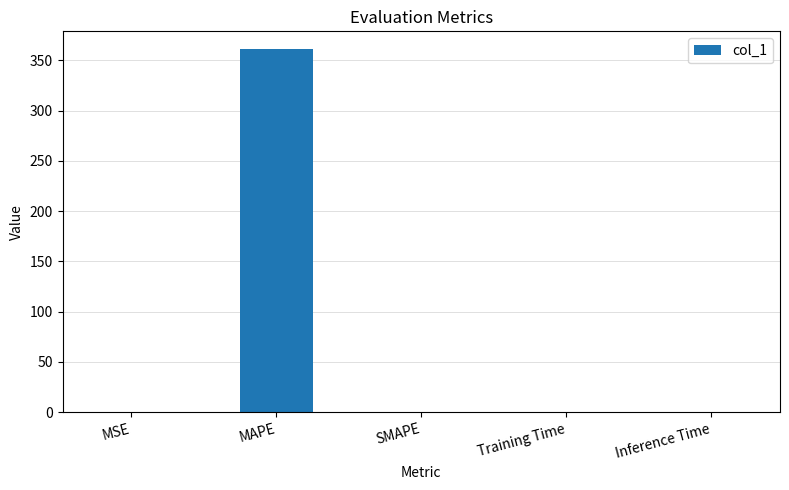

Are the bars horizontal?

No